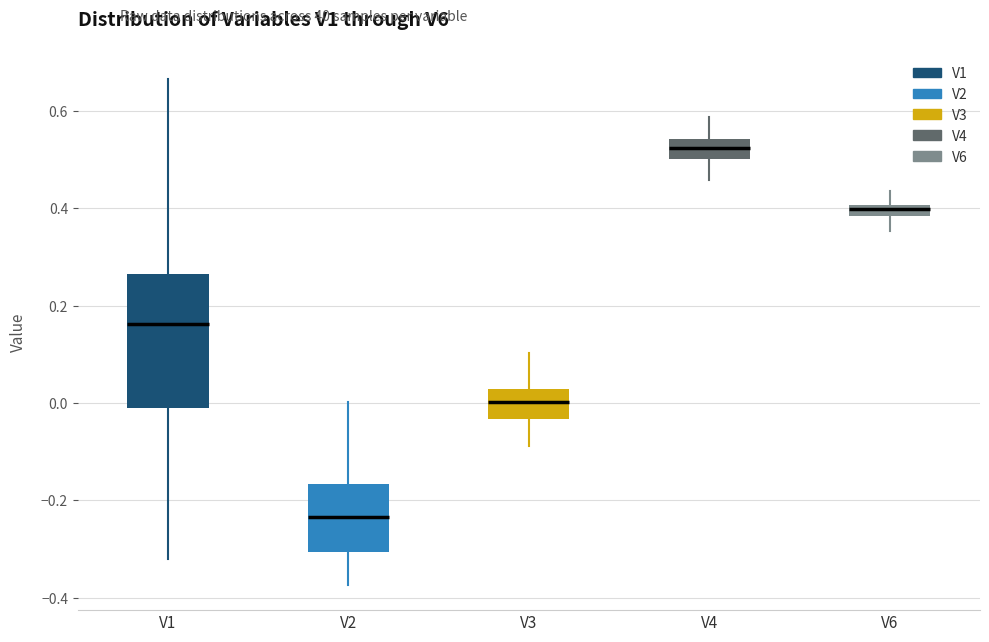

Which box's median line is the highest?

V4